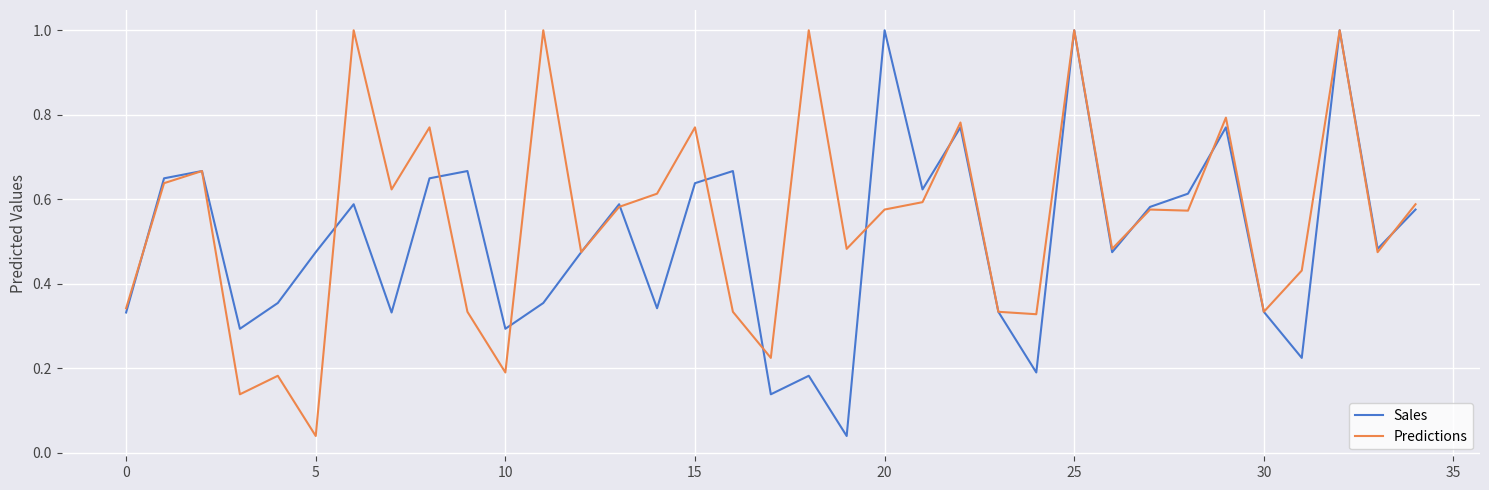

True or false: Predictions has more than 1 interior local peaks.

True